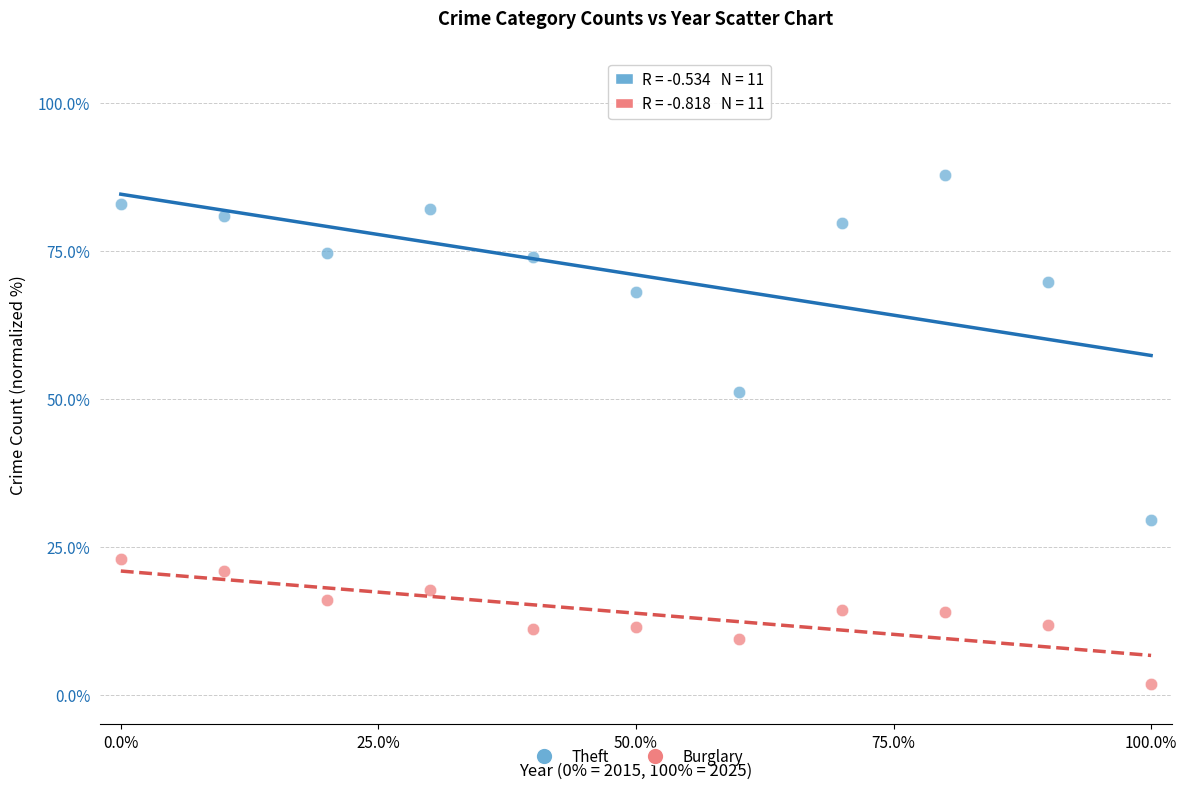

Which series has the widest spread of Y values?

Theft